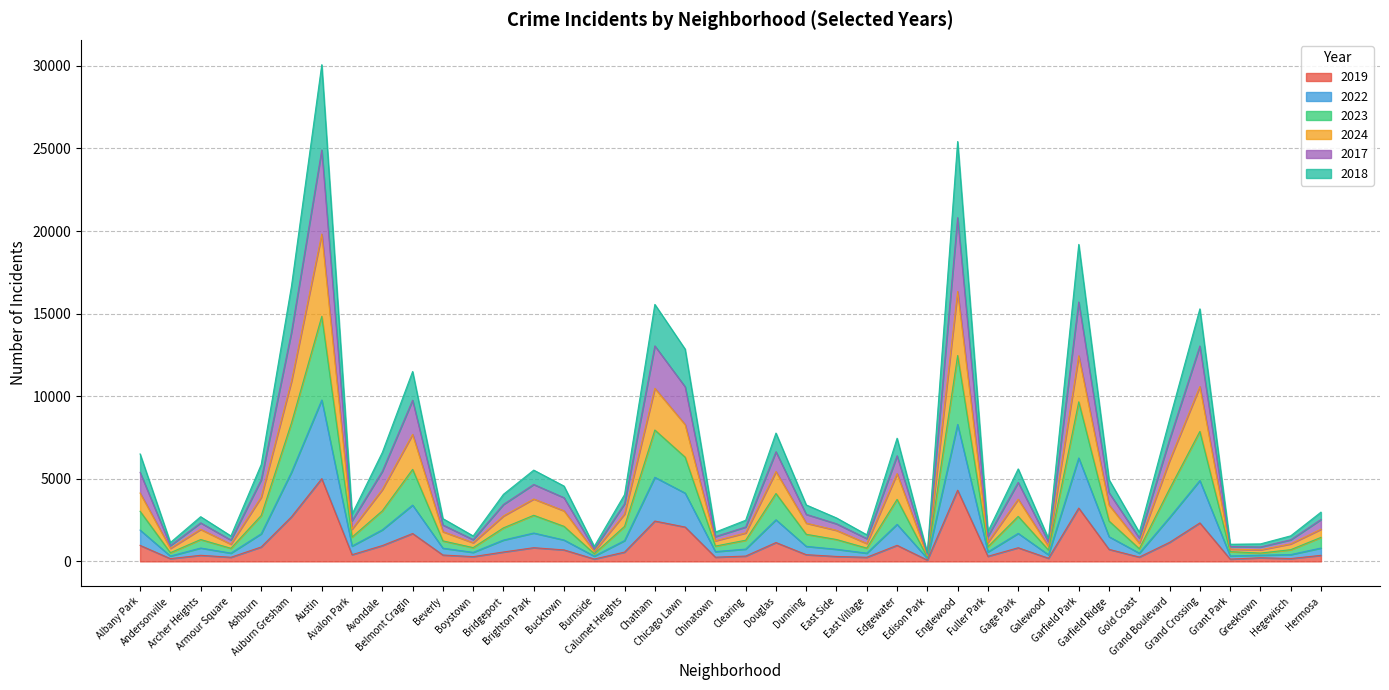

Which series has the largest total across all categories?

2017